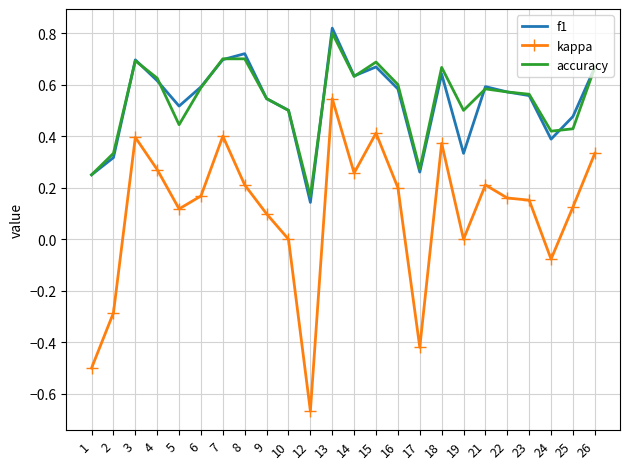

Rank the series at 18 from highest to lowest value.

accuracy, f1, kappa